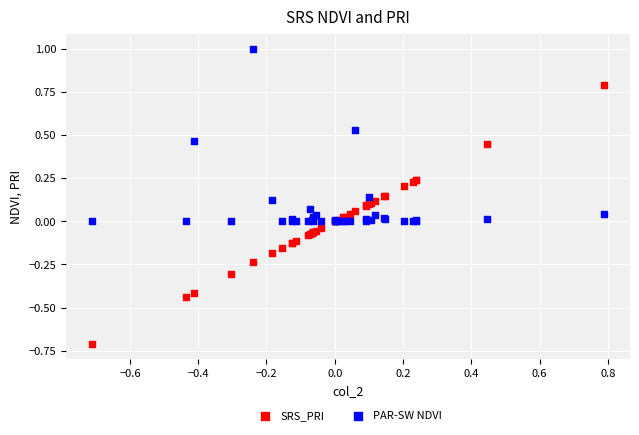

Which series reaches the maximum Y coordinate?

PAR-SW NDVI